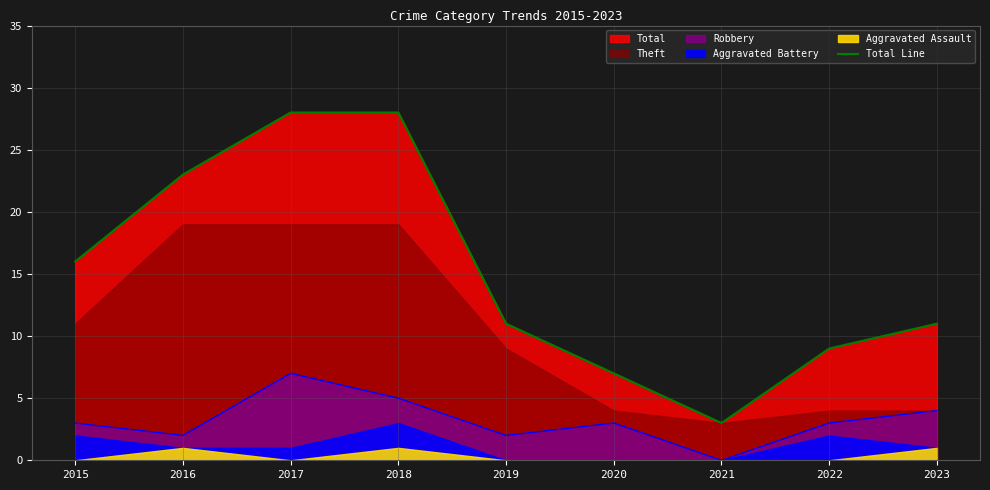

Reading left to right, extract all data points from this chart.

16	23	28	28	11	7	3	9	11